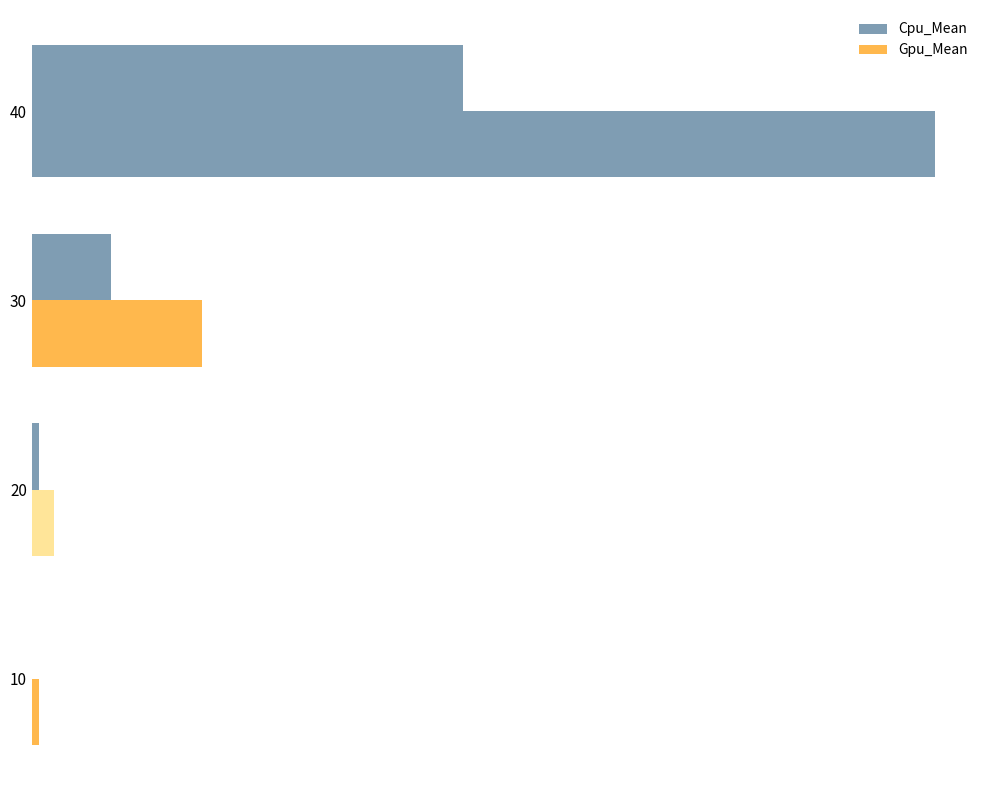

How many series are shown in this chart?

2